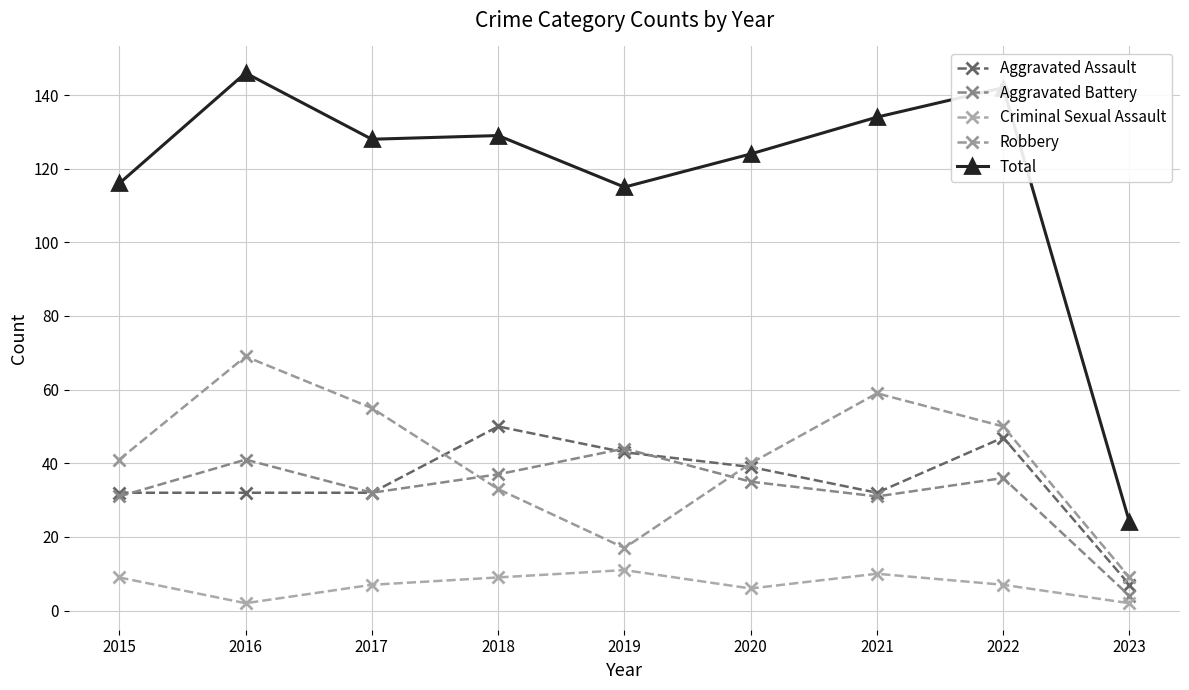

After their last crossing, which series has the higher values: Aggravated Assault or Robbery?

Robbery